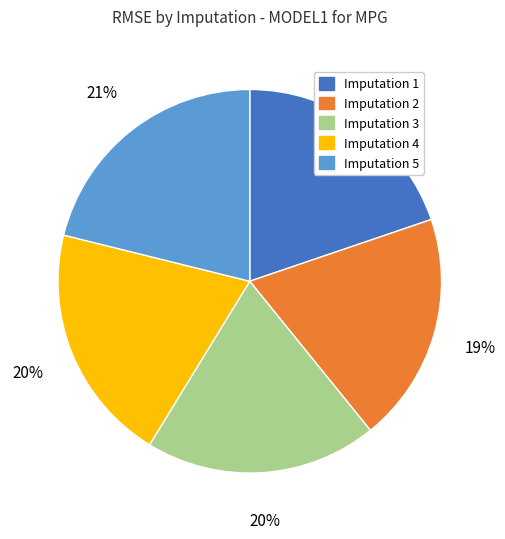

Does any single category account for the majority?

No